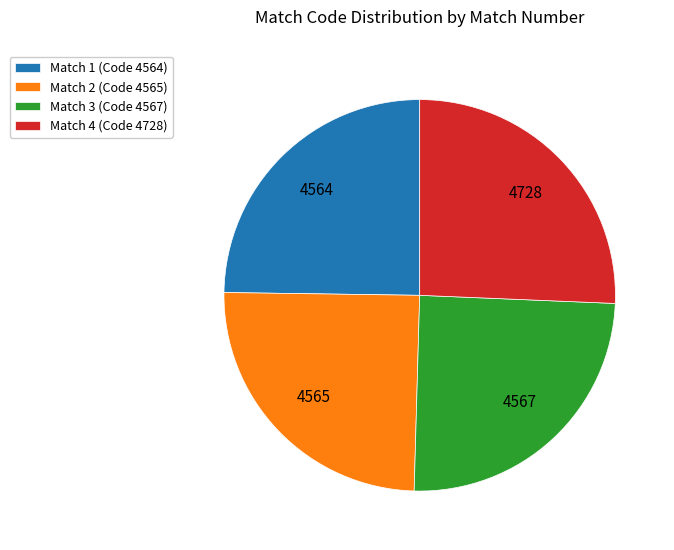

Approximately how many times larger is the value at Match 2 (Code 4565) compared to Match 4 (Code 4728)?

1.0